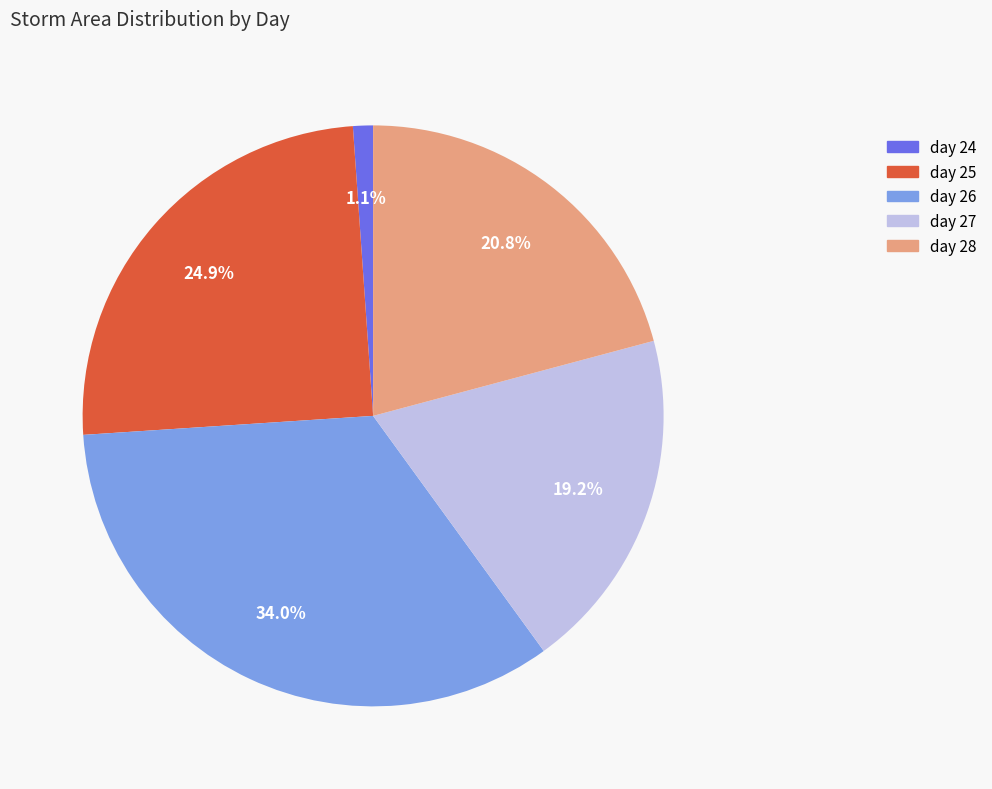

Is it true that day 25 is 25% of the pie?

True